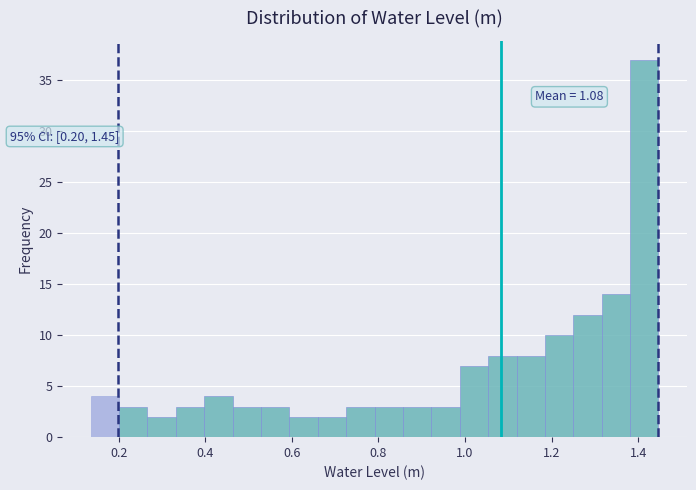

Read against the x-axis, roughly where is the centre of the tallest bar?

1.42